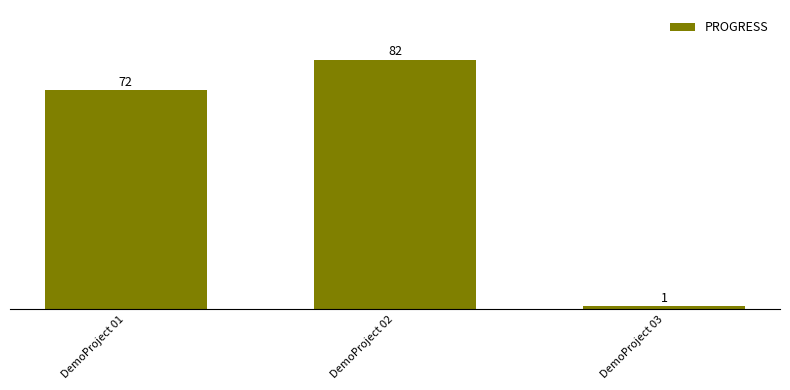

List the labels in order of value, largest first.

DemoProject 02, DemoProject 01, DemoProject 03